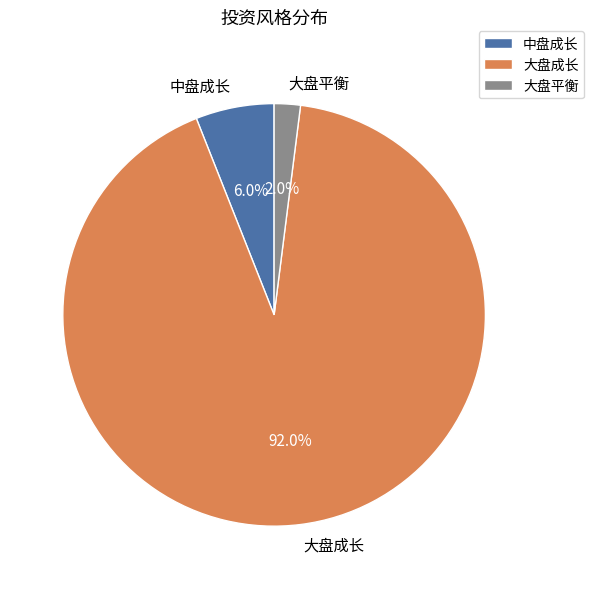

Which category has the smallest portion of the pie?

大盘平衡